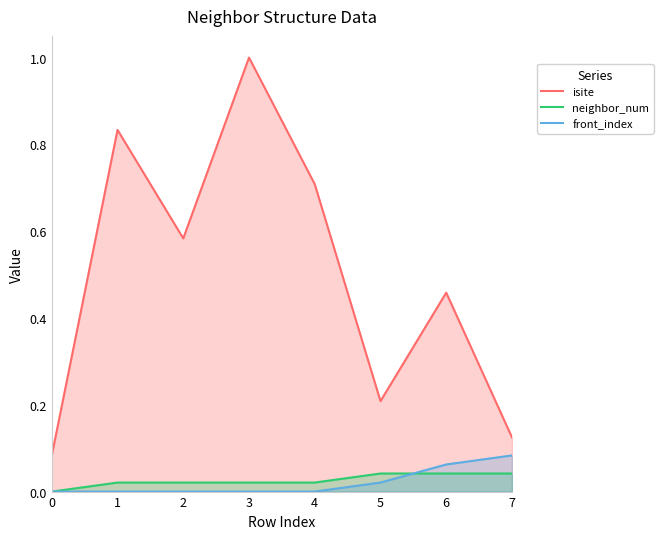

What is the spread (max minus min) of values at 2?

0.6